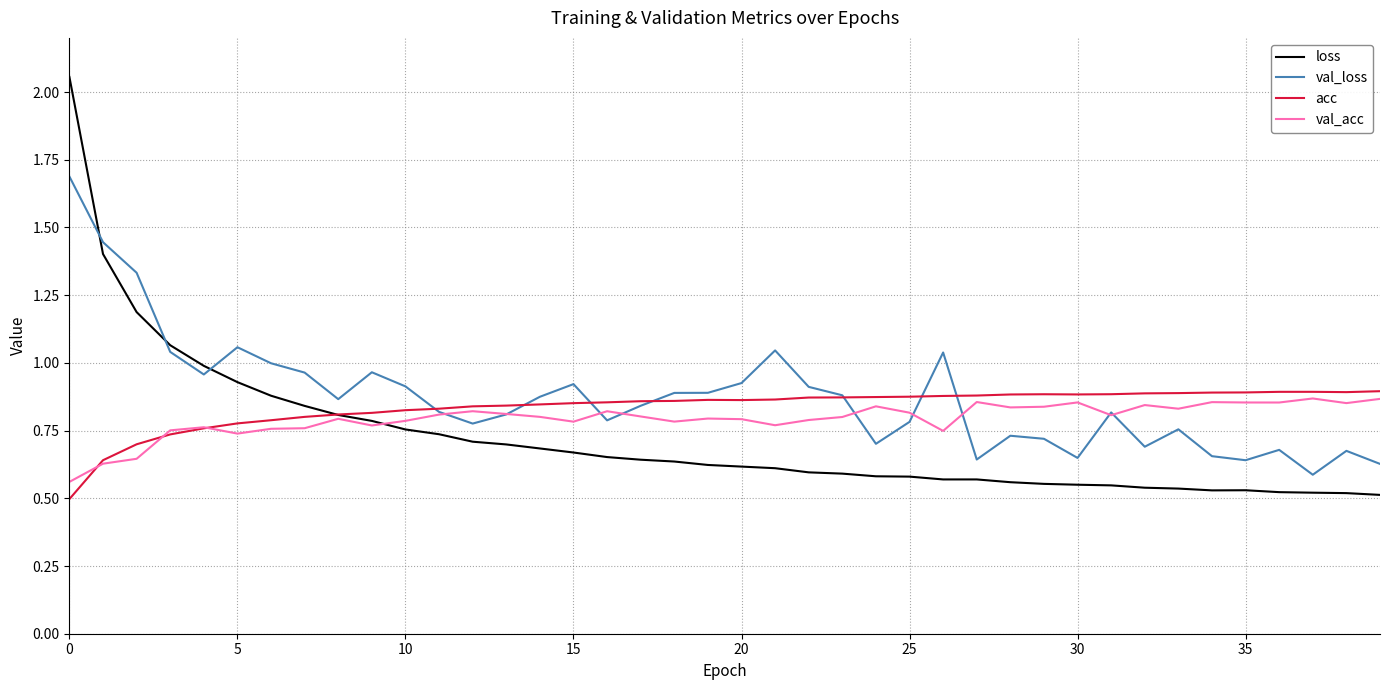

Which series has the largest range (max minus min)?

loss